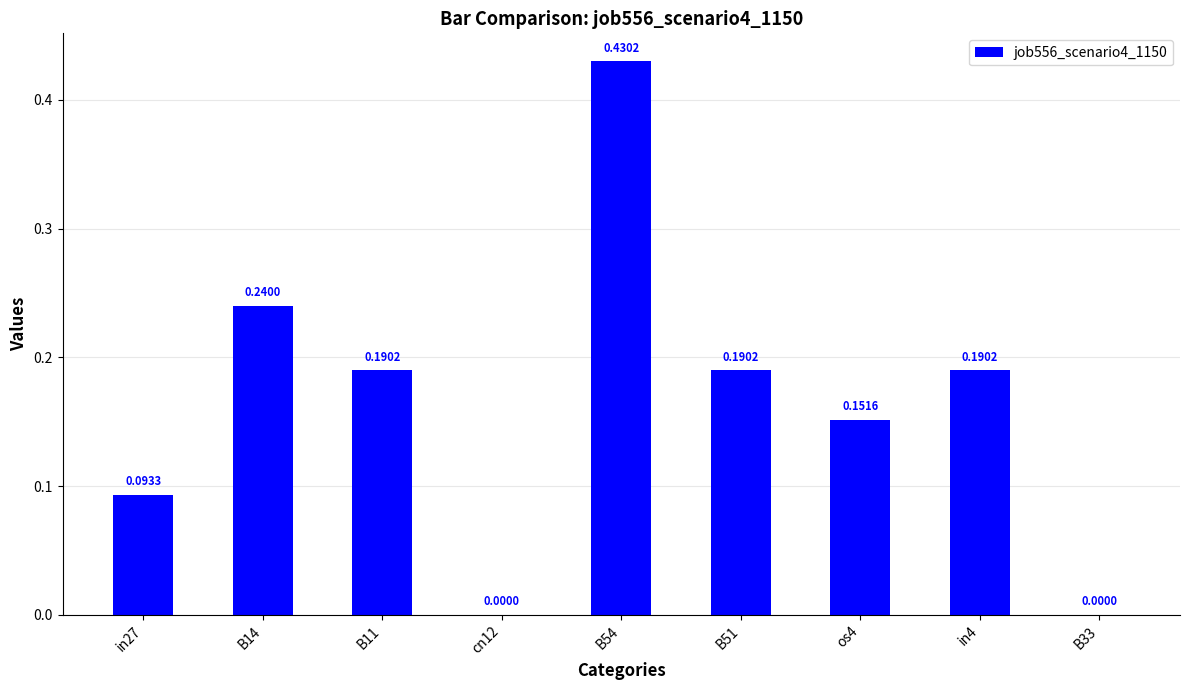

What is the sum of all values?

1.5